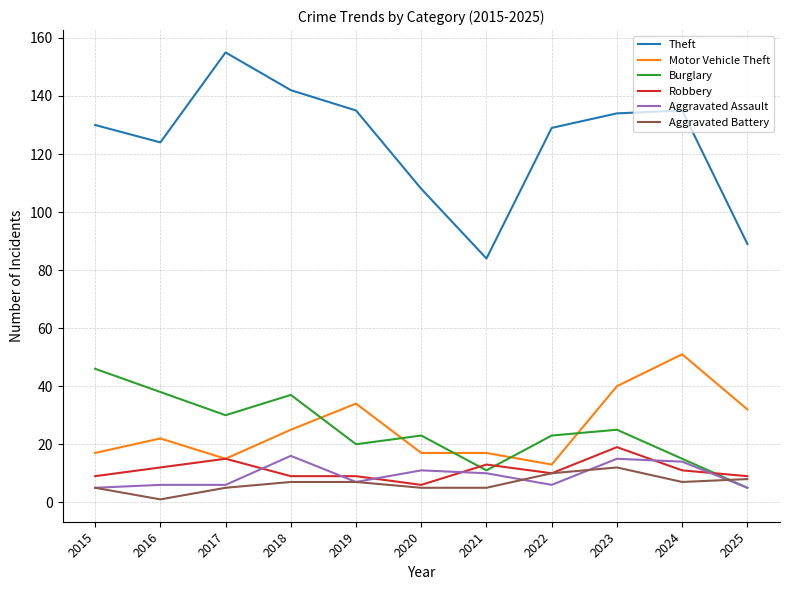

What are all the series names shown in the legend?

Theft, Motor Vehicle Theft, Burglary, Robbery, Aggravated Assault, Aggravated Battery